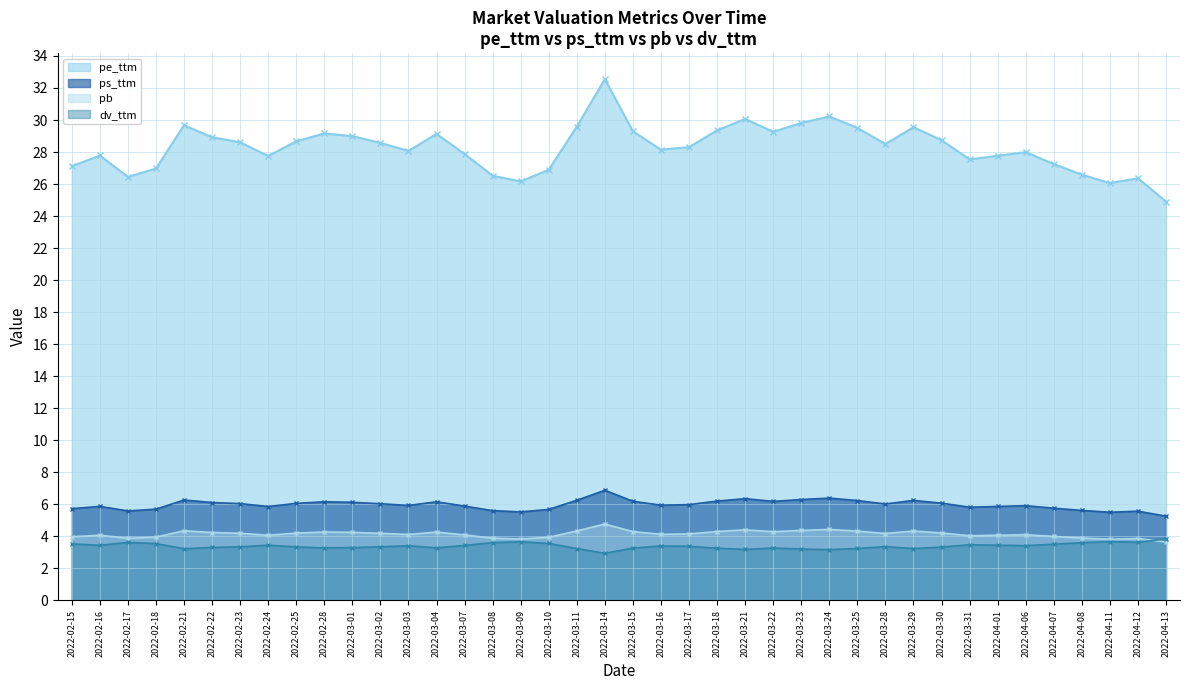

True or false: pb has a value of 6.3 at 2022-02-16.

False